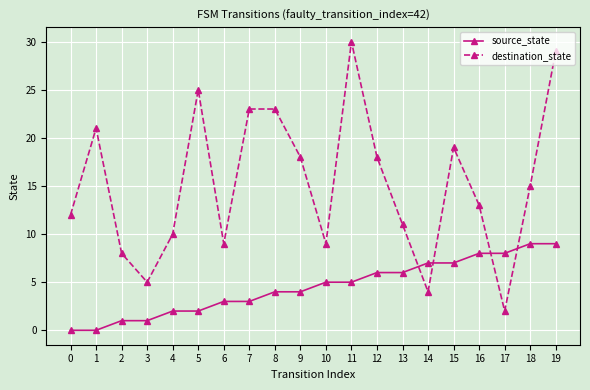

What is the sum of the destination_state values at 9 and 6?

27